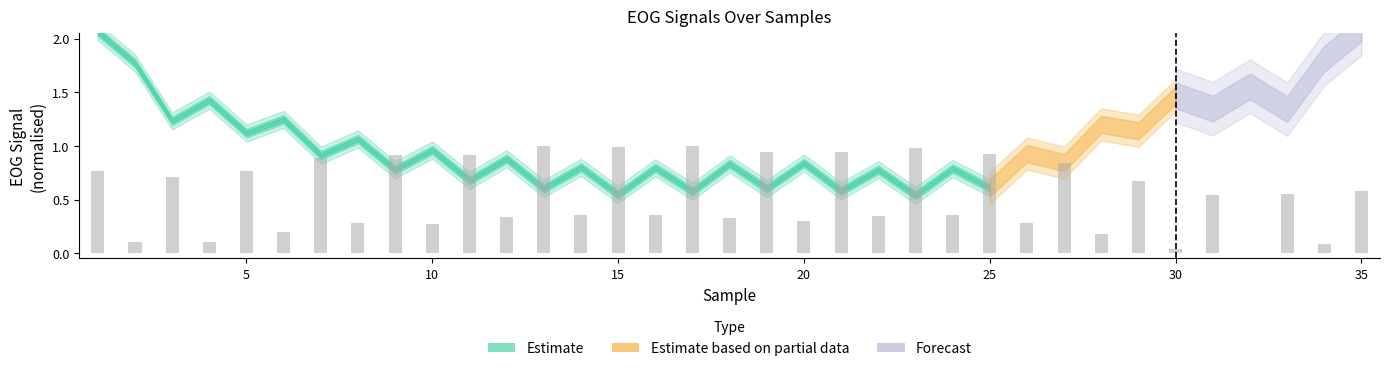

What is the greatest value displayed?

1.0